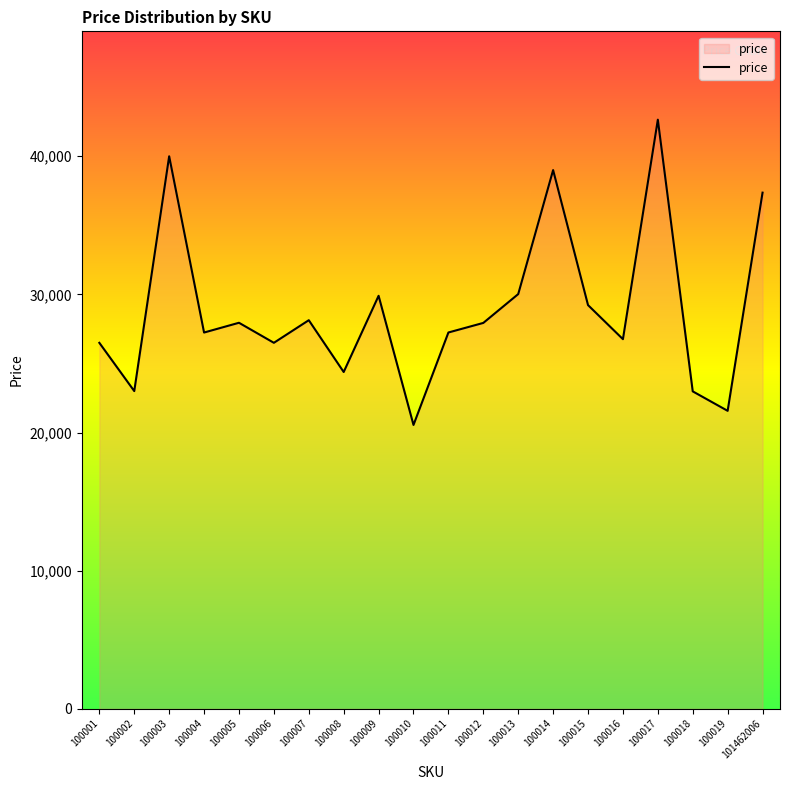

True or false: the data shows 22998 at 100002.

True